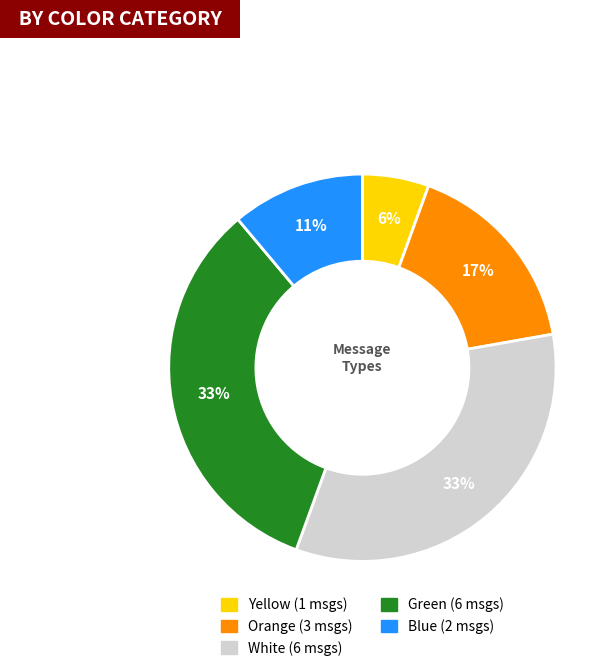

To the nearest percent, what is the average slice percentage?

20%